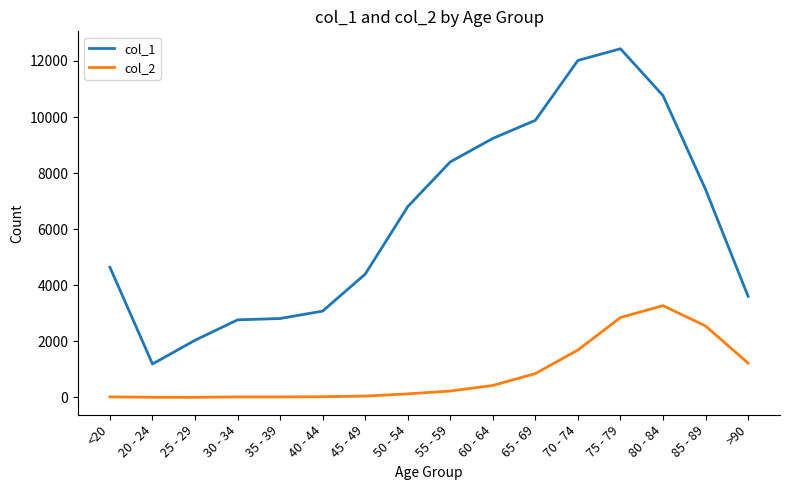

True or false: col_1 and col_2 cross at least once.

False